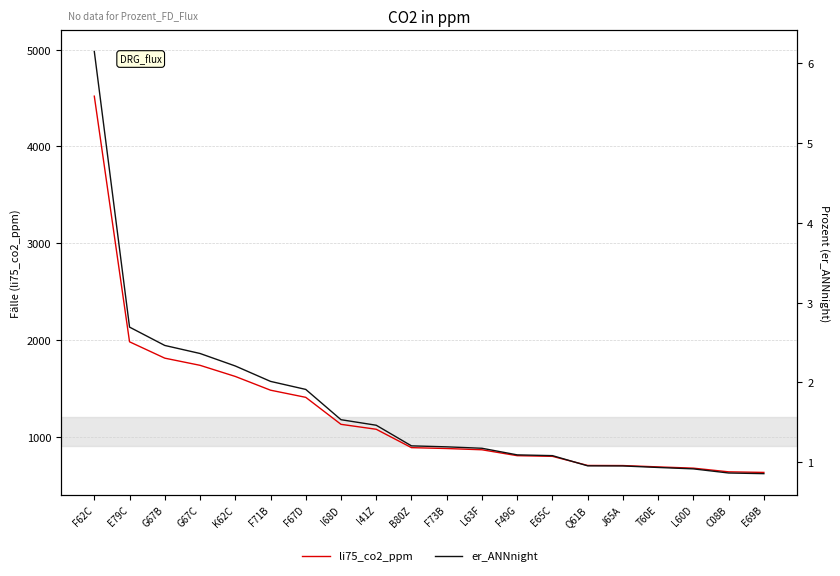

Between K62C and F62C, which is larger?

F62C